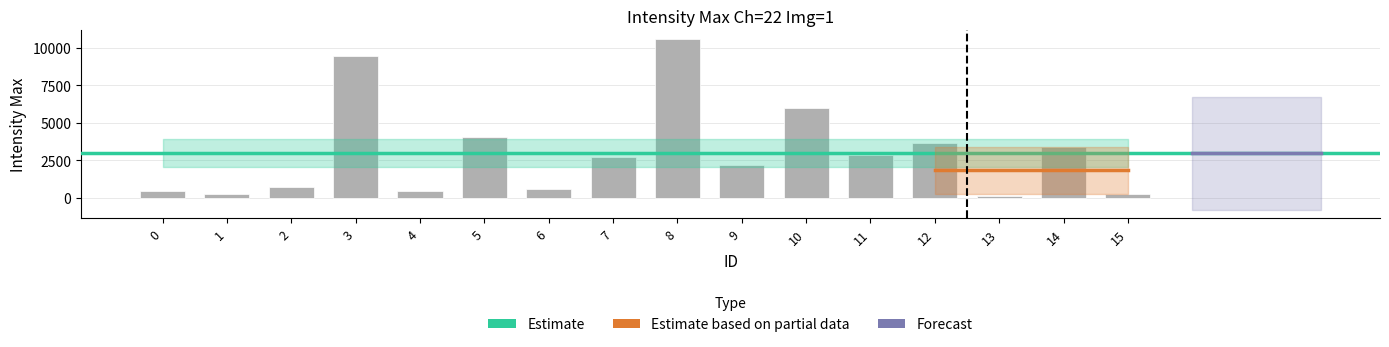

Is it true that the value at 9 is 2225?

True